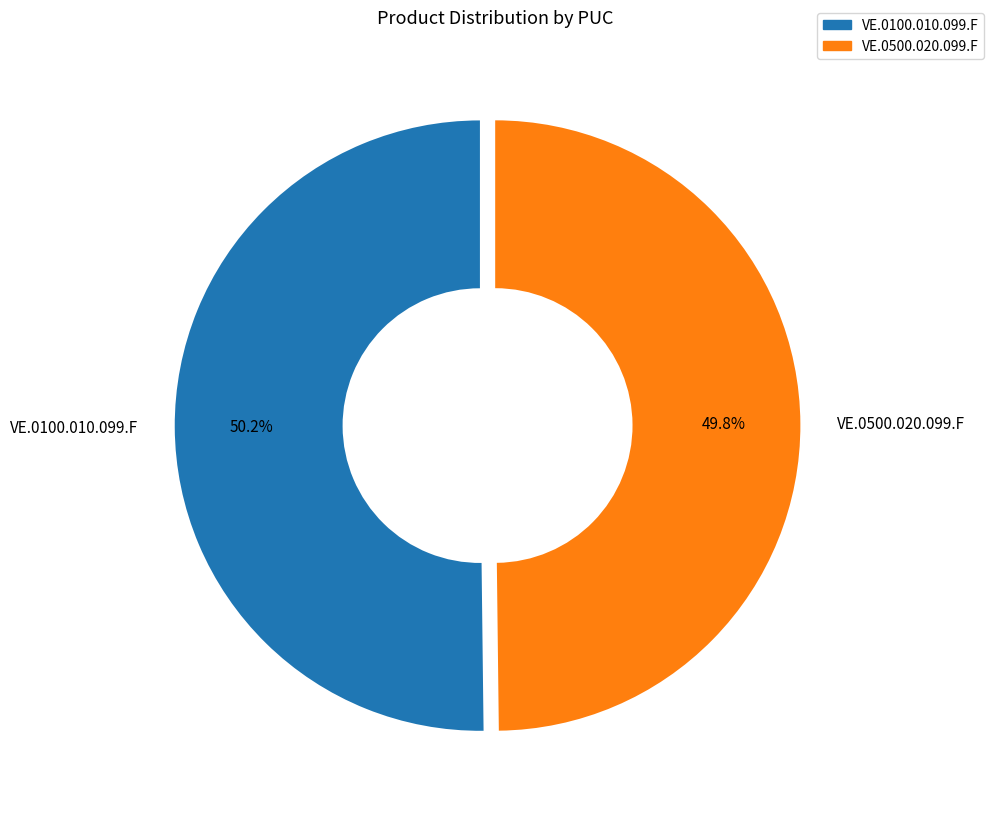

What is the ratio of the value at VE.0500.020.099.F to the value at VE.0100.010.099.F?

1.0